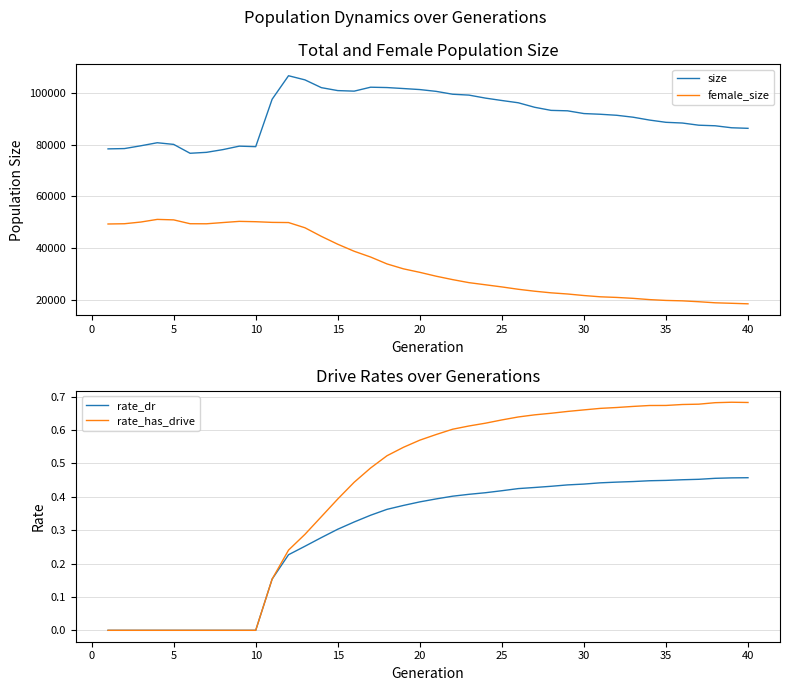

What are all the series names shown in the legend?

size, female_size, rate_dr, rate_has_drive